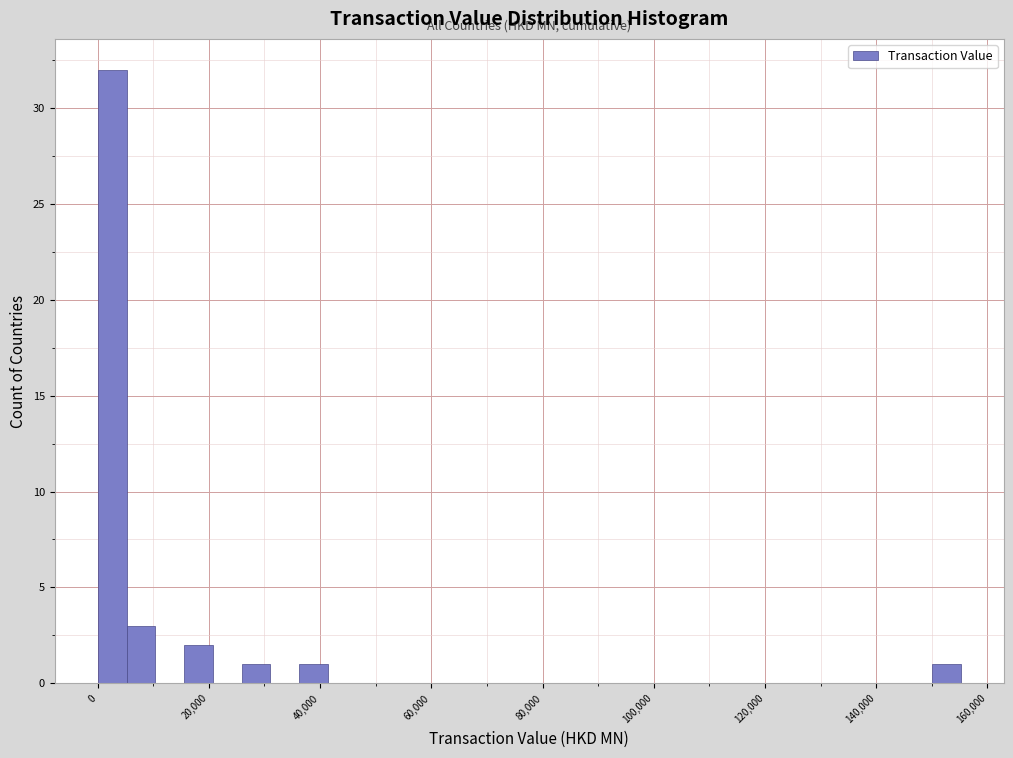

Around what value on the x-axis is the tallest bar? Give the approximate position of its centre, as read against the axis.

2000